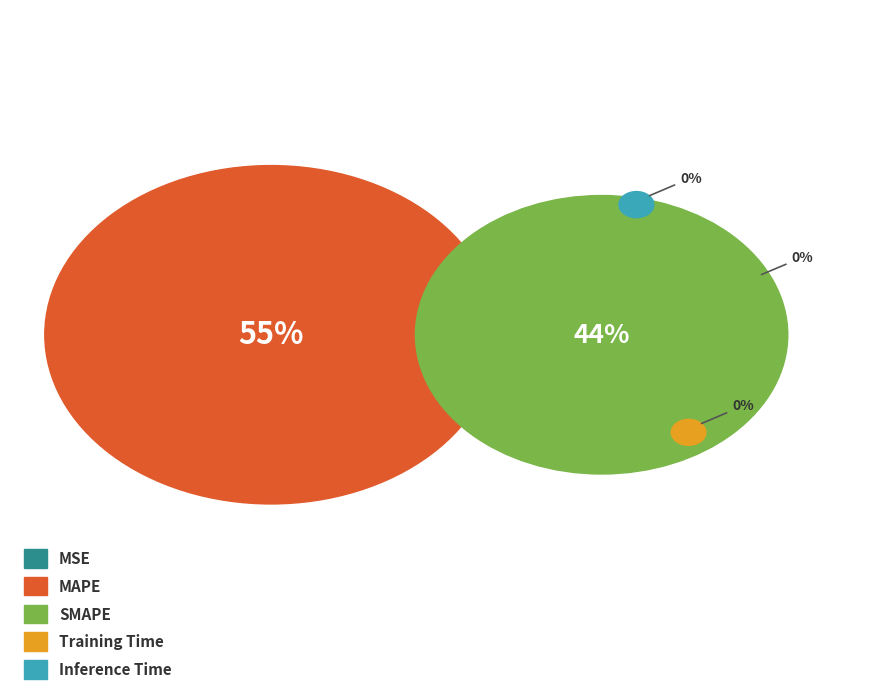

Is it true that Training Time is 15% of the pie?

False